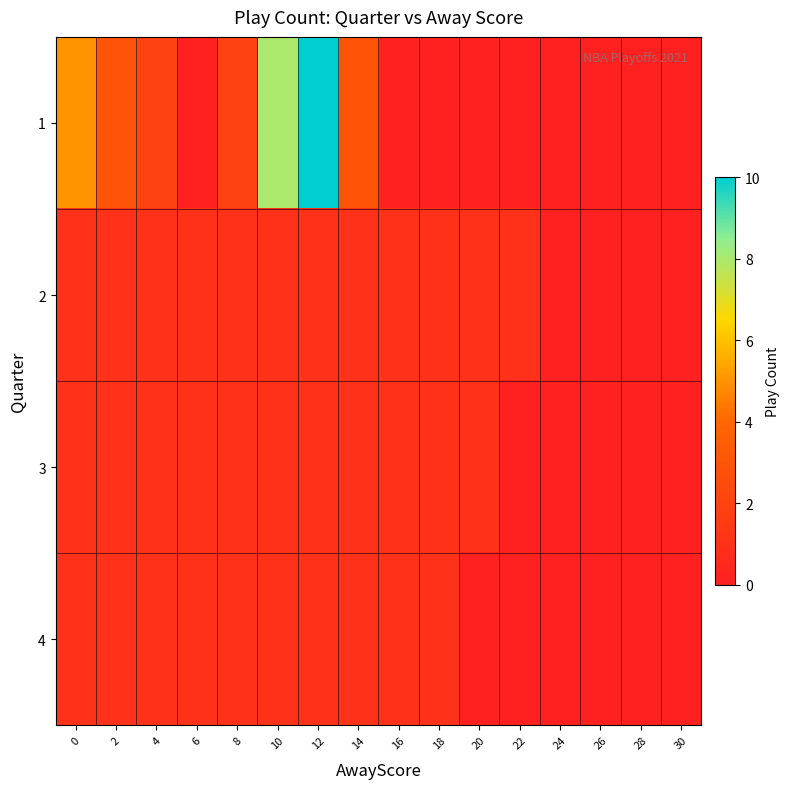

Count the number of categories in the chart.

16